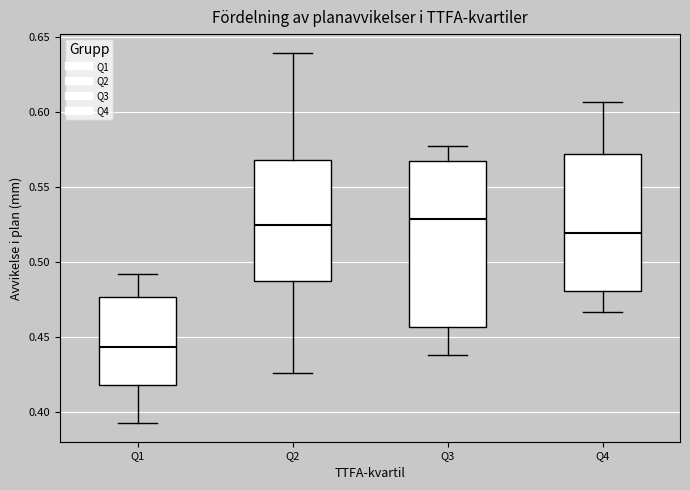

Comparing the boxes themselves (not the whiskers), which one is the tallest?

Q3